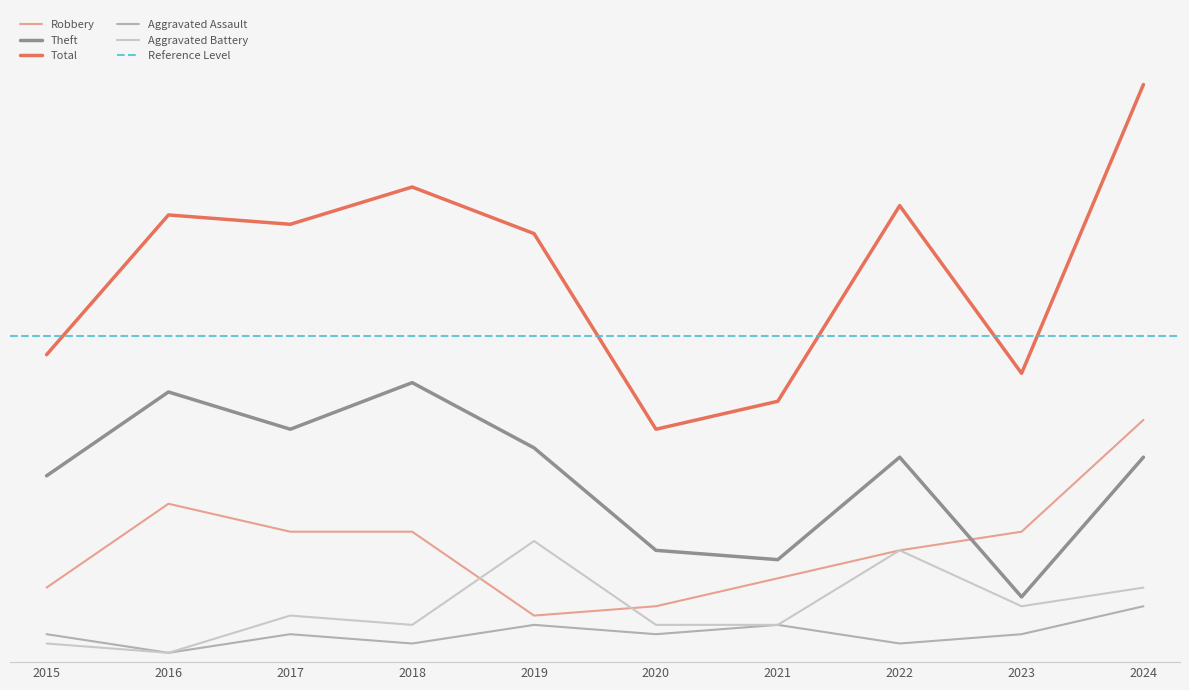

Which category has the lowest value in the Total series?

2020